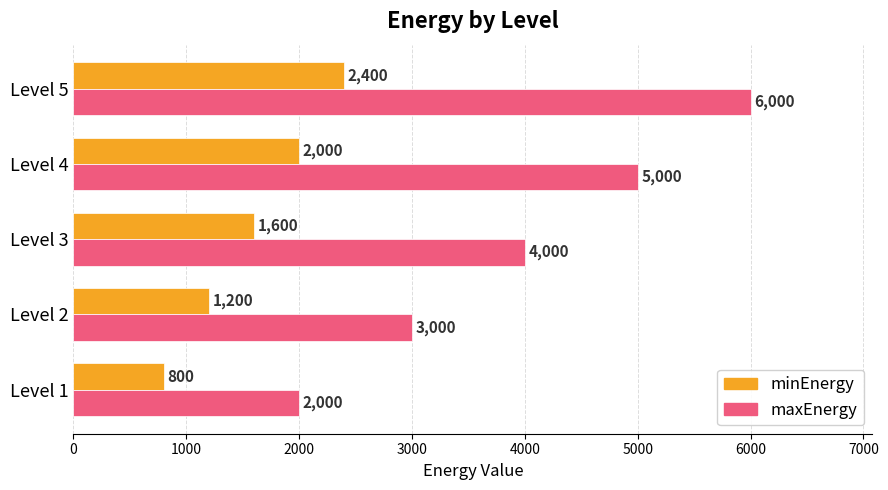

What is the sum of all minEnergy values?

8000